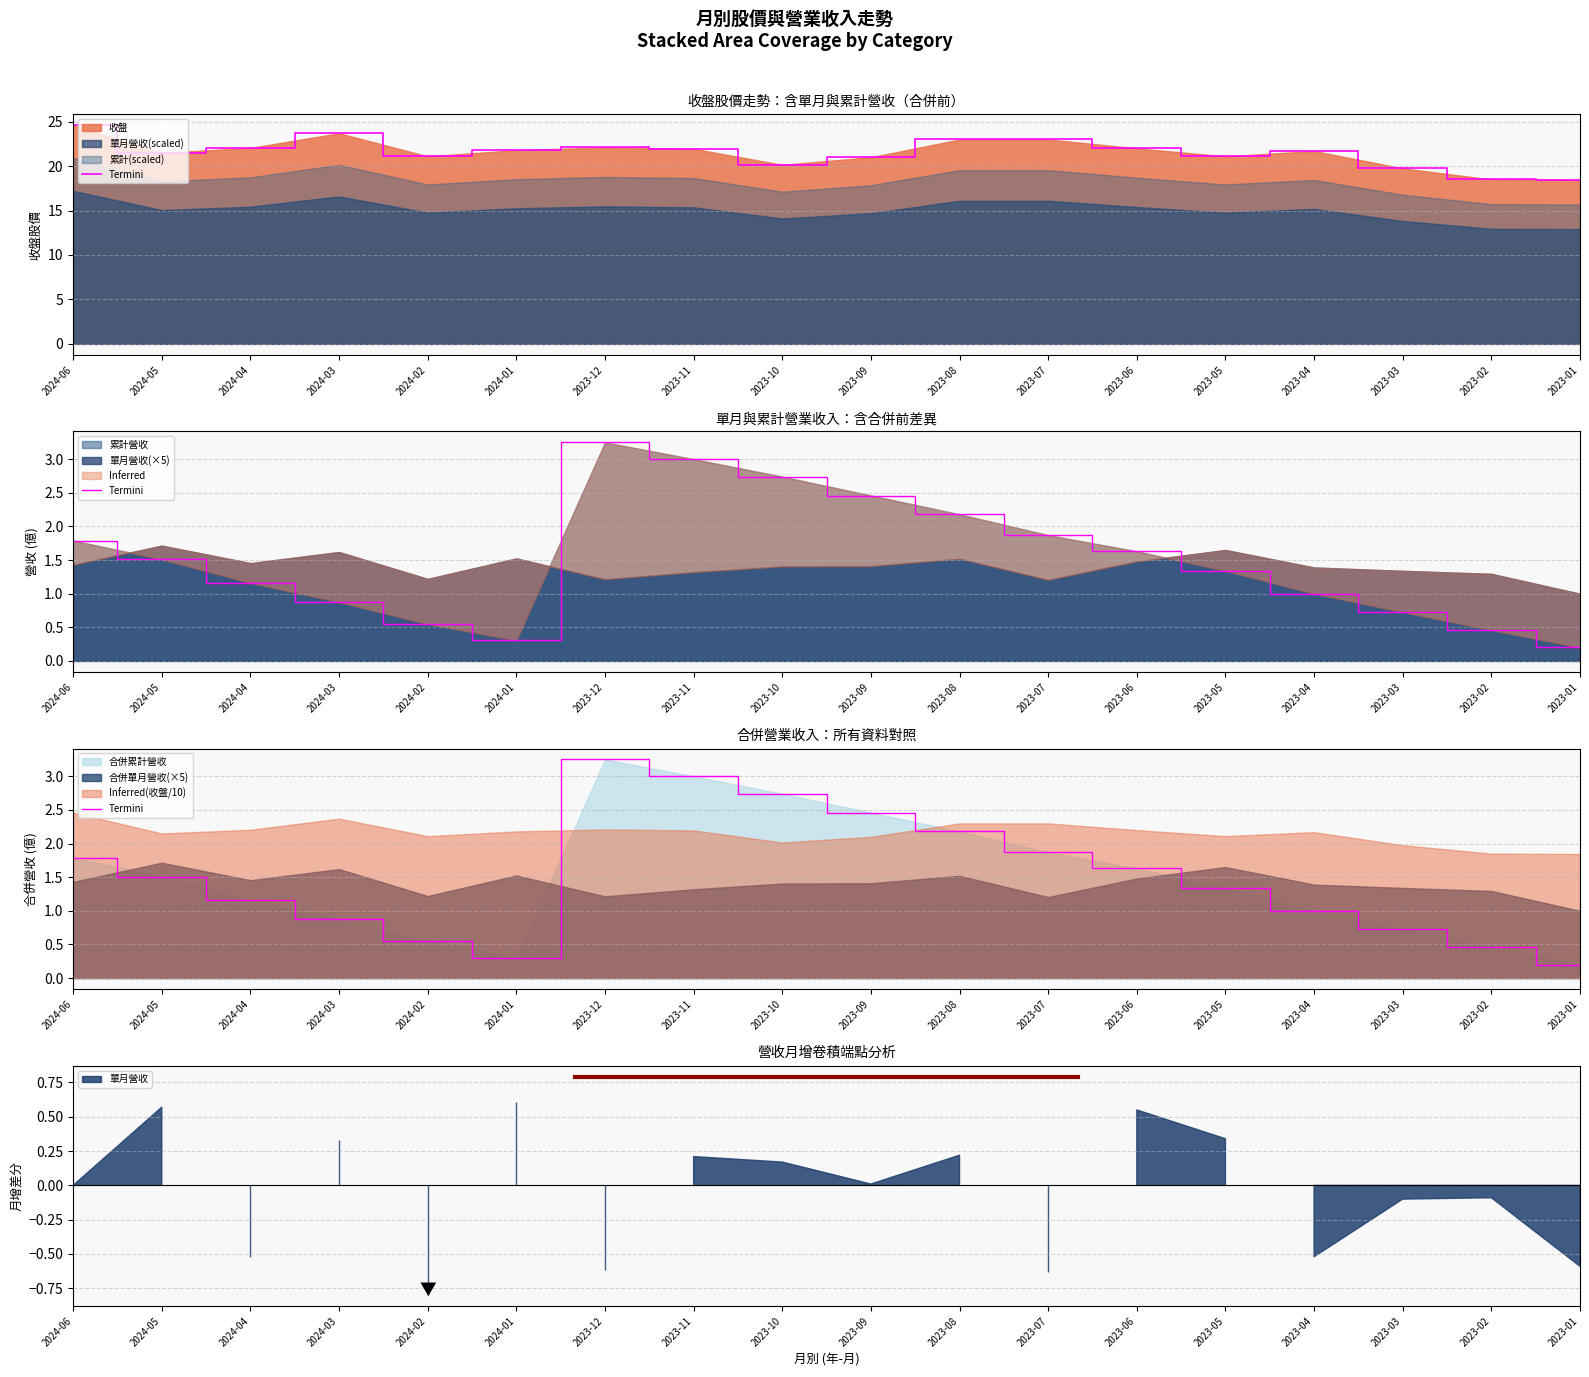

What is the sum of all values?

27.0